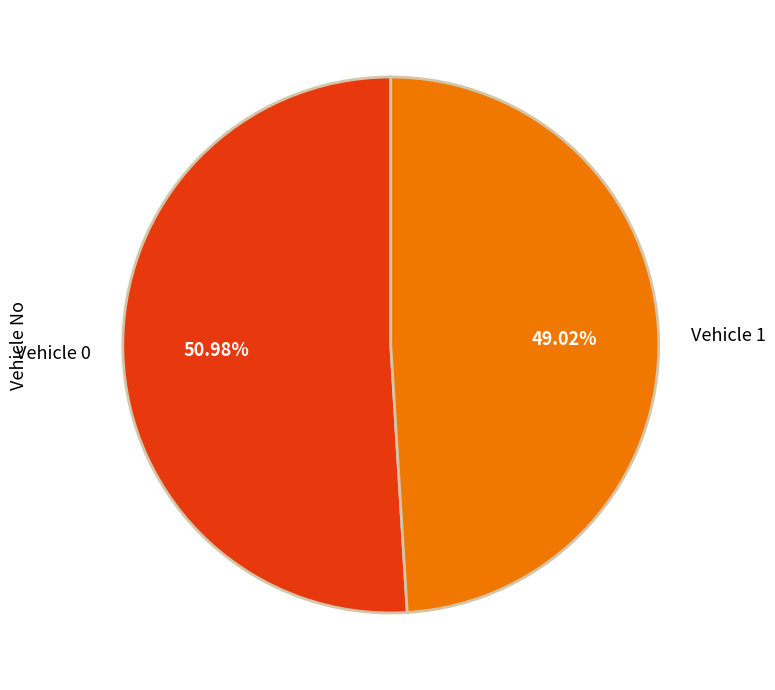

How many slices are in this pie chart?

2